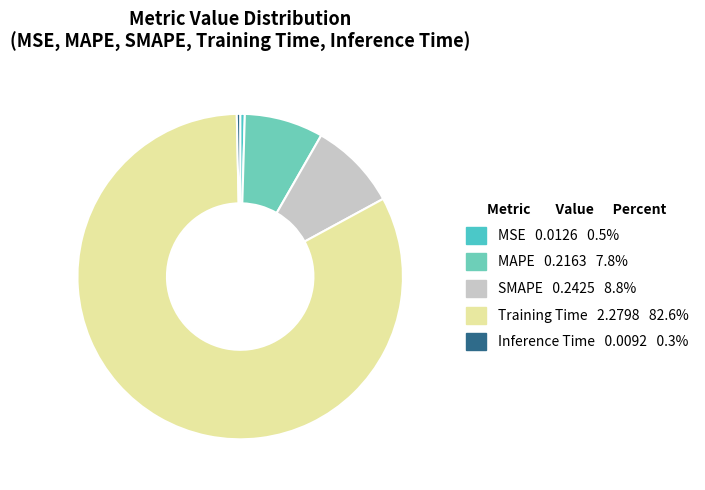

To the nearest percent, what is the combined percentage of Inference Time and MAPE?

8%